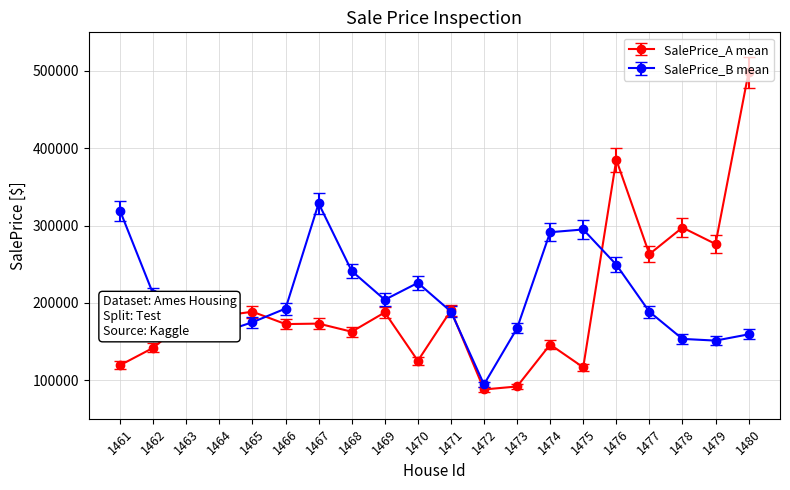

Which series has the largest total across all categories?

SalePrice_B mean